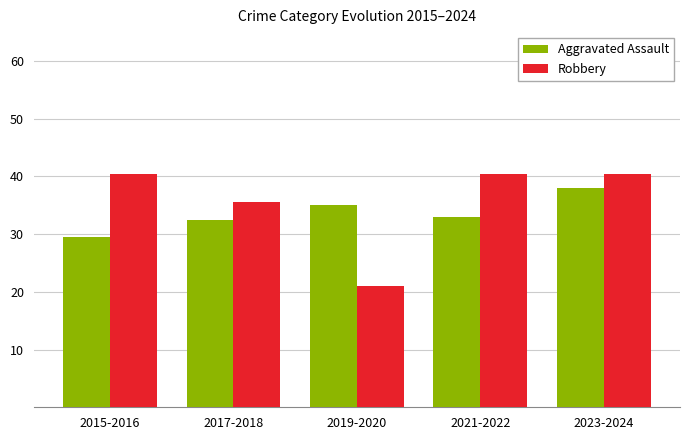

What is the maximum value shown in the chart?

40.5